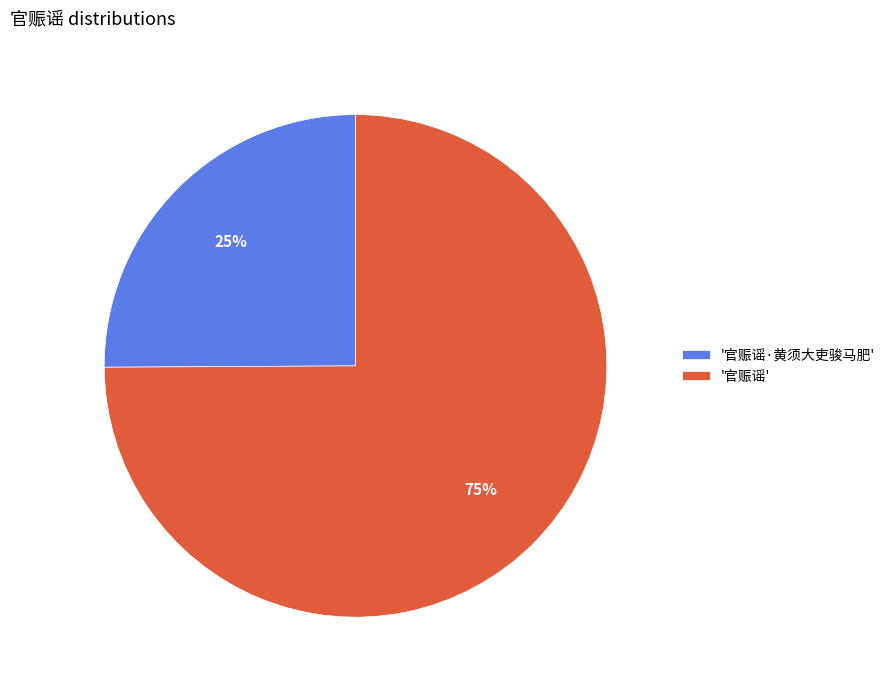

Is the sum of '官赈谣' and '官赈谣·黄须大吏骏马肥' greater than half?

Yes